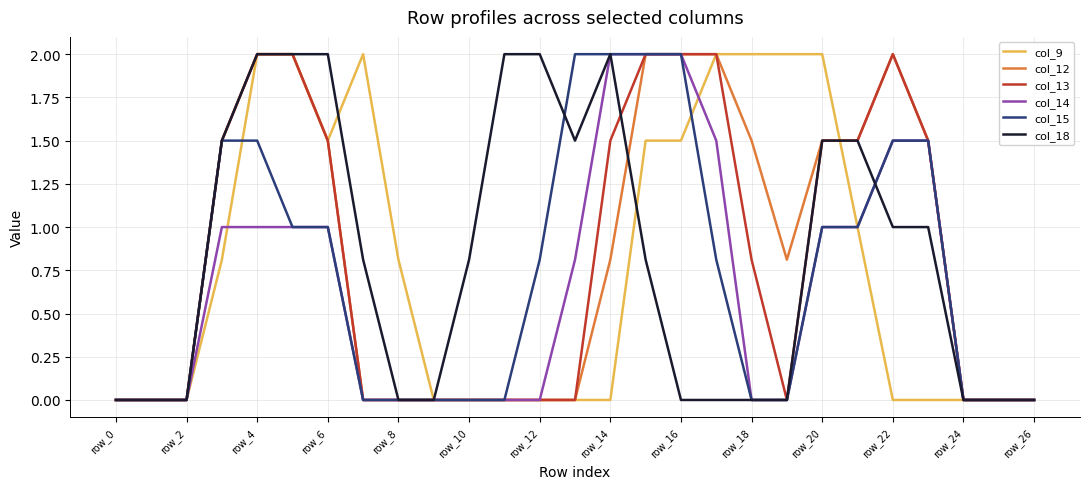

What is the maximum value shown in the chart?

2.0